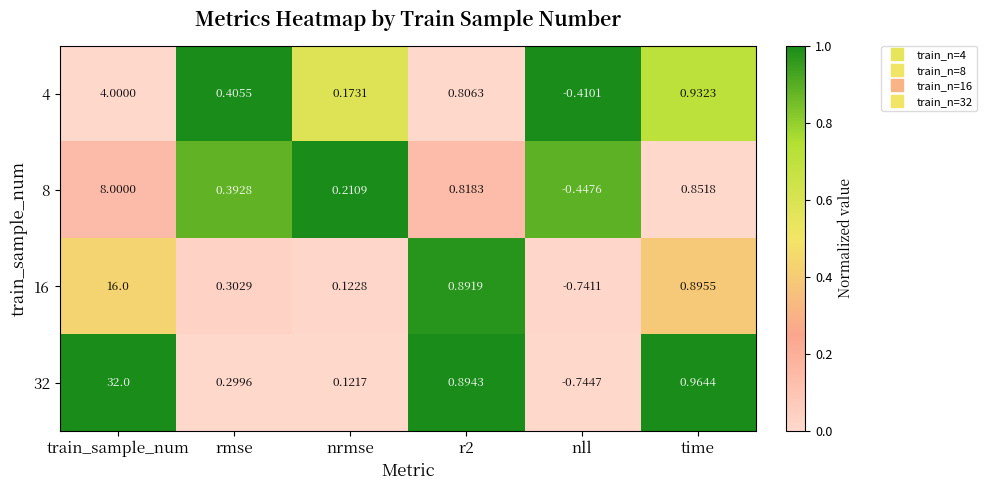

What is the total value across all series at r2?

3.4